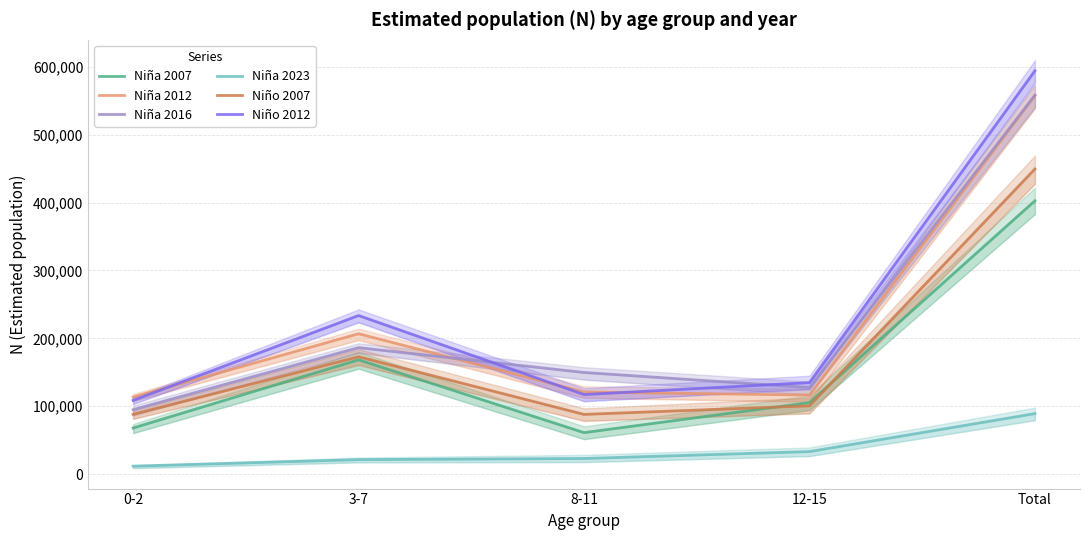

List the labels in order of Niña 2016 value, largest first.

Total, 3-7, 8-11, 12-15, 0-2